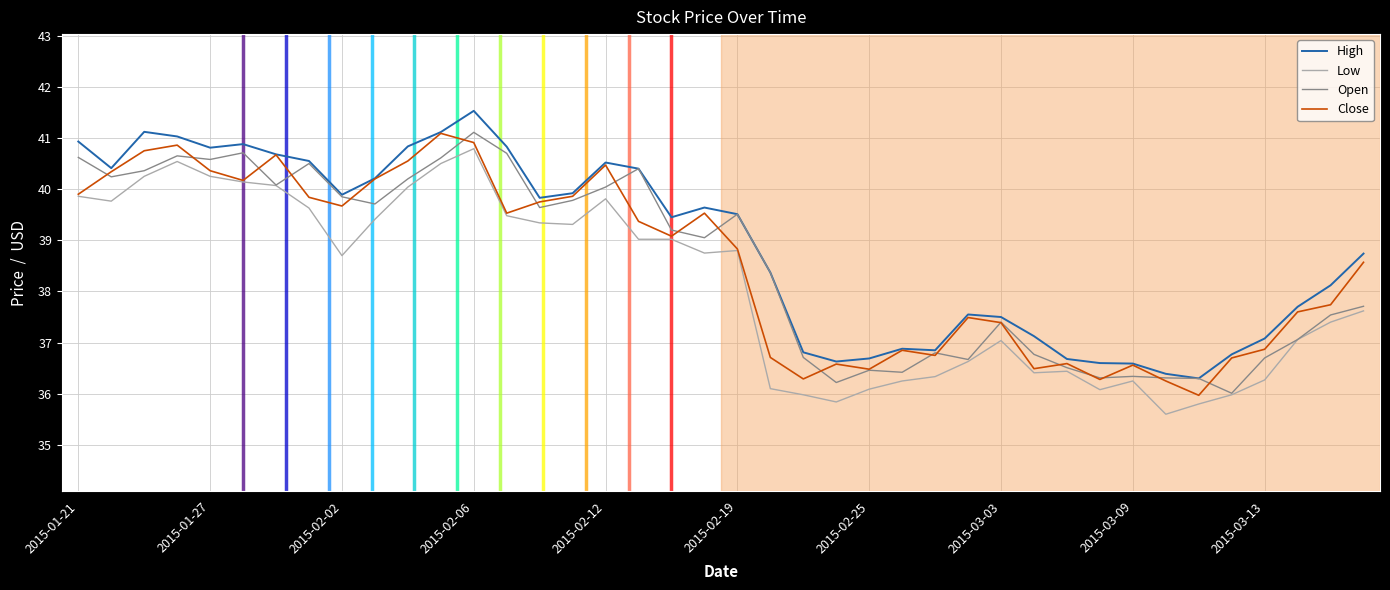

At how many categories does at least one series exceed 36?

40